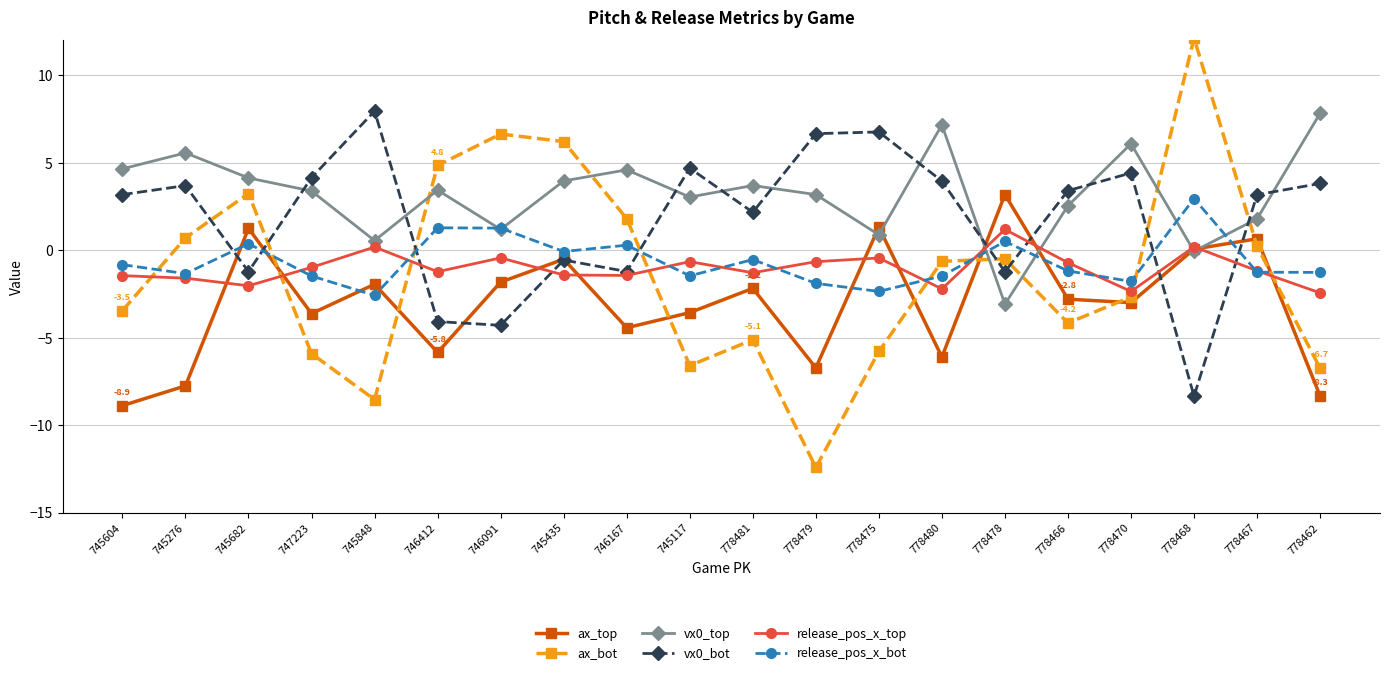

How many lines are shown in the chart?

6